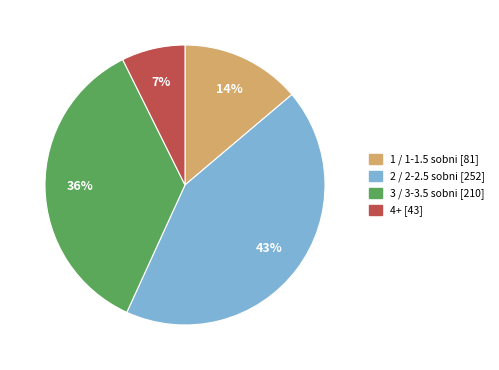

To the nearest percent, what is the average slice percentage?

25%